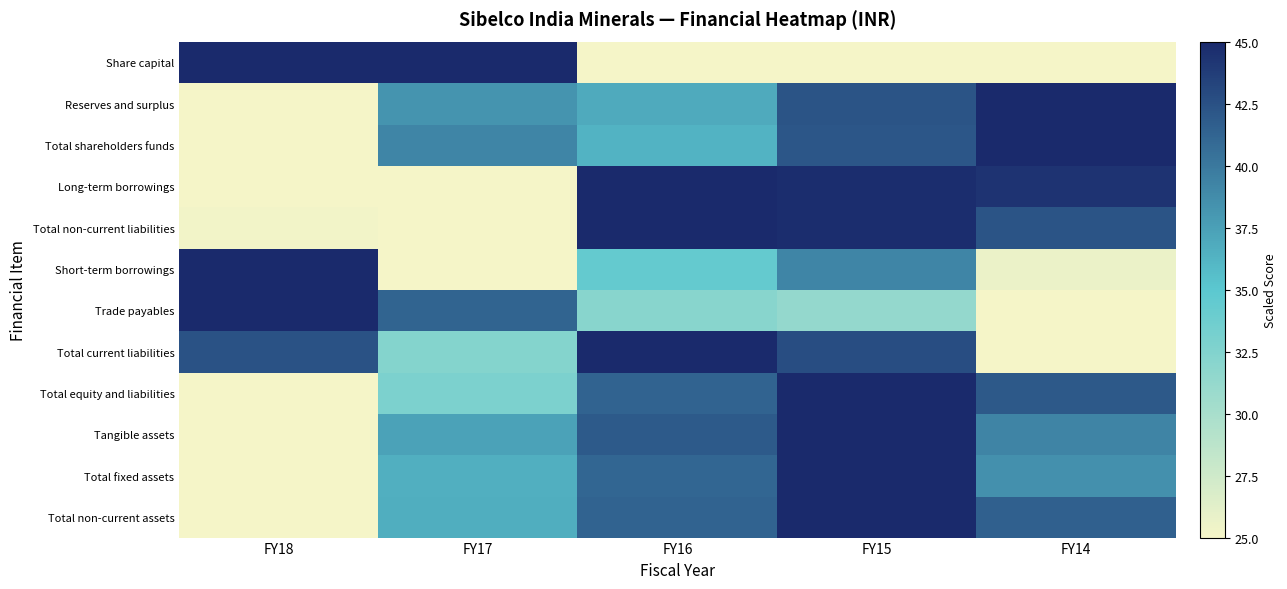

Reading left to right, what are all the values shown in this chart?

Share capital: FY18=45.0	FY17=45.0	FY16=25.0	FY15=25.0	FY14=25.0
Reserves and surplus: FY18=25.0	FY17=38.3	FY16=36.9	FY15=42.3	FY14=45.0
Total shareholders funds: FY18=25.0	FY17=39.2	FY16=36.3	FY15=42.1	FY14=45.0
Long-term borrowings: FY18=25.0	FY17=25.0	FY16=45.0	FY15=44.7	FY14=44.4
Total non-current liabilities: FY18=25.2	FY17=25.0	FY16=45.0	FY15=44.7	FY14=42.3
Short-term borrowings: FY18=45.0	FY17=25.0	FY16=34.4	FY15=39.2	FY14=25.7
Trade payables: FY18=45.0	FY17=41.3	FY16=32.1	FY15=31.3	FY14=25.0
Total current liabilities: FY18=42.4	FY17=32.3	FY16=45.0	FY15=42.7	FY14=25.0
Total equity and liabilities: FY18=25.0	FY17=32.9	FY16=41.4	FY15=45.0	FY14=42.0
Tangible assets: FY18=25.0	FY17=37.4	FY16=41.9	FY15=45.0	FY14=39.2
Total fixed assets: FY18=25.0	FY17=36.5	FY16=41.1	FY15=45.0	FY14=38.5
Total non-current assets: FY18=25.0	FY17=36.6	FY16=41.4	FY15=45.0	FY14=41.5